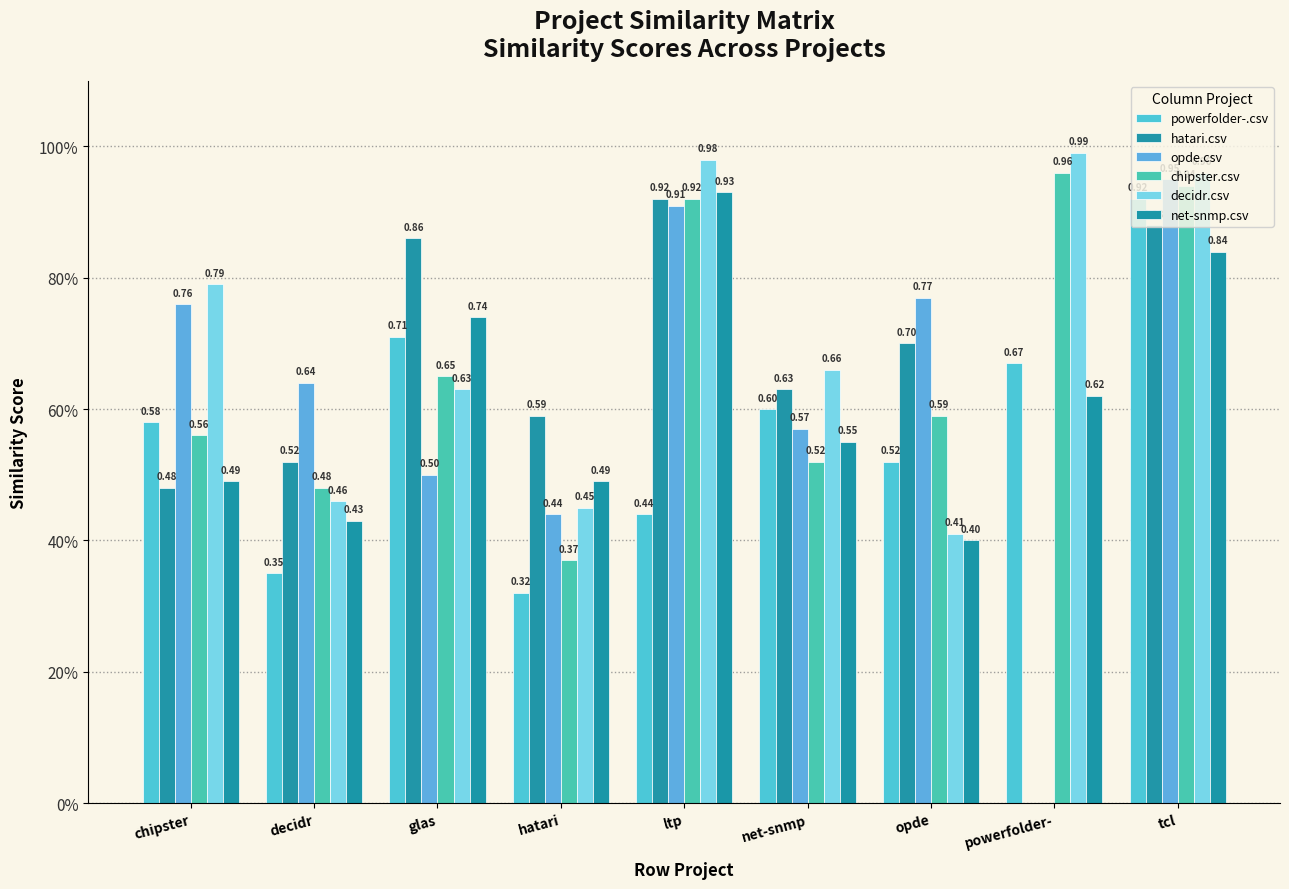

Does the chart contain stacked bars?

No